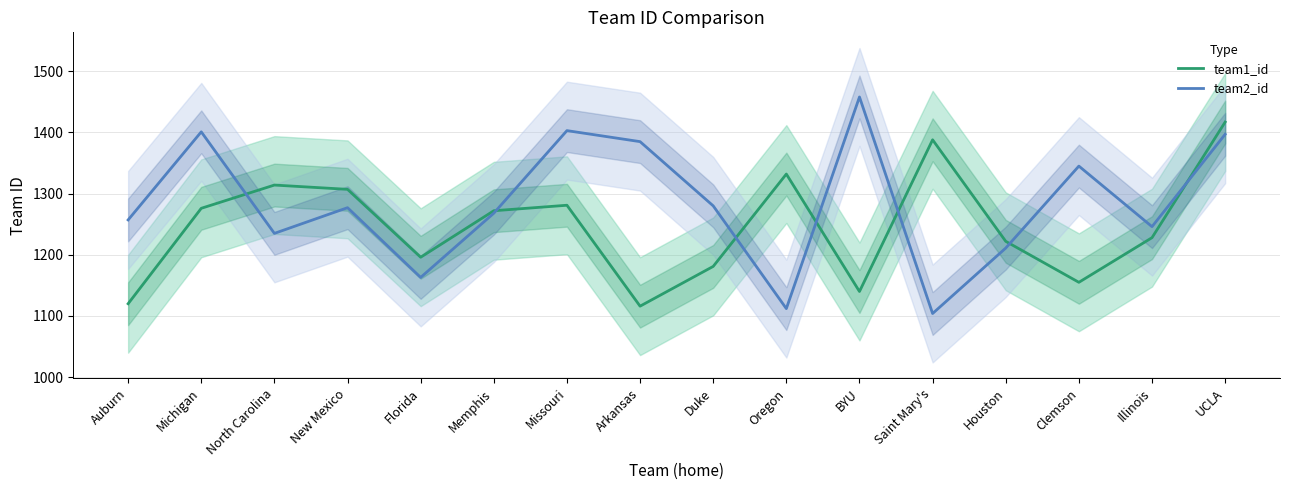

How many times do team1_id and team2_id cross each other?

7